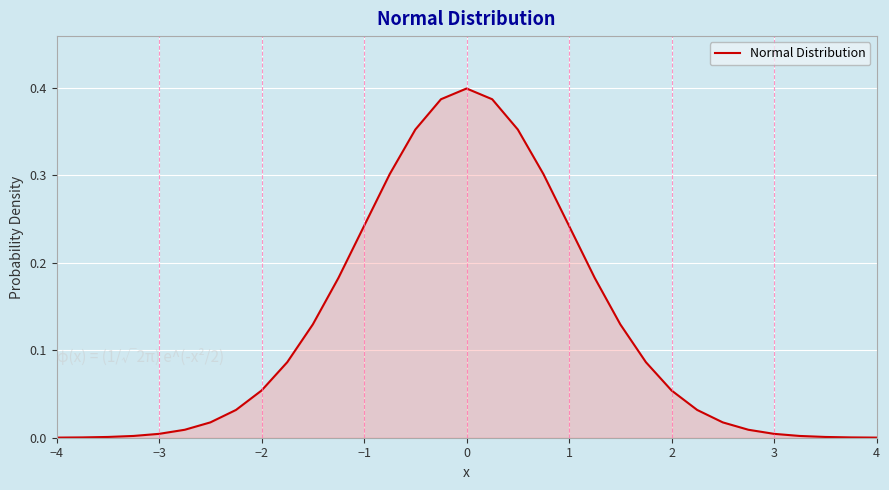

How many lines are shown in the chart?

1